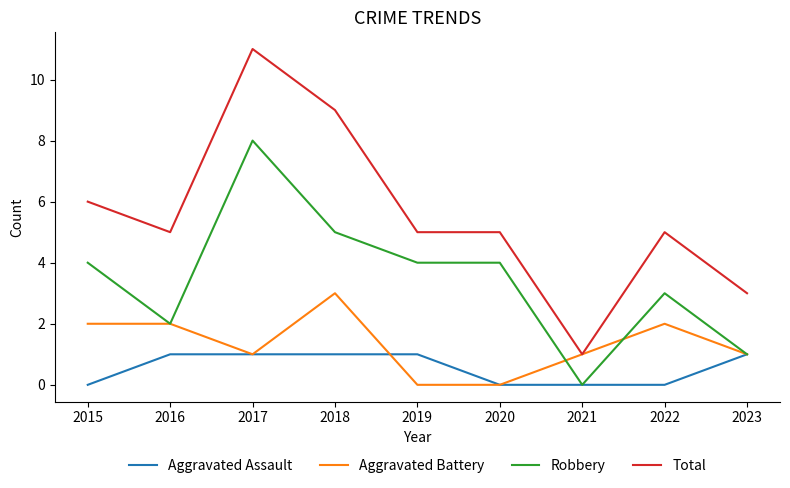

The Robbery series shows 1 at 2016. True or false?

False